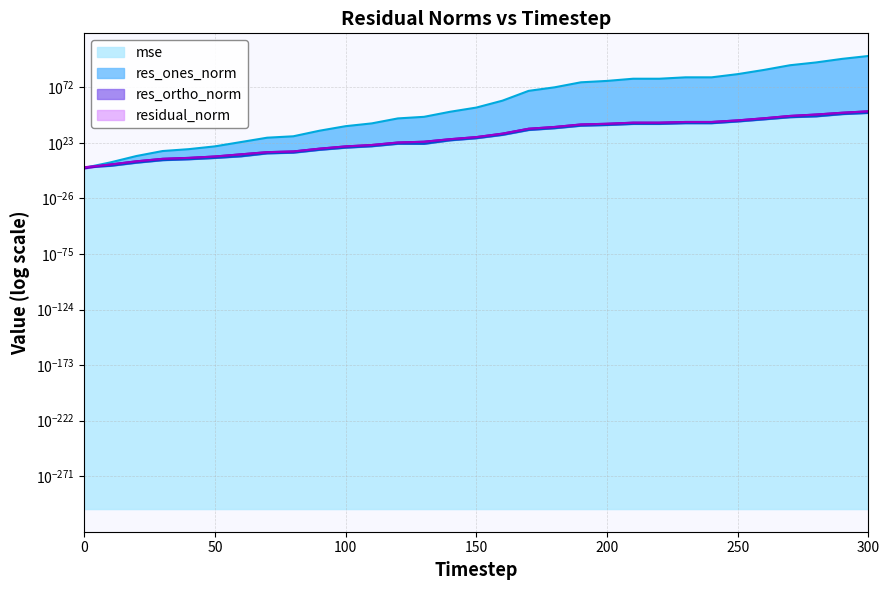

The mse series shows 426590009633835720086761411759454560452608.0 at 240. True or false?

False